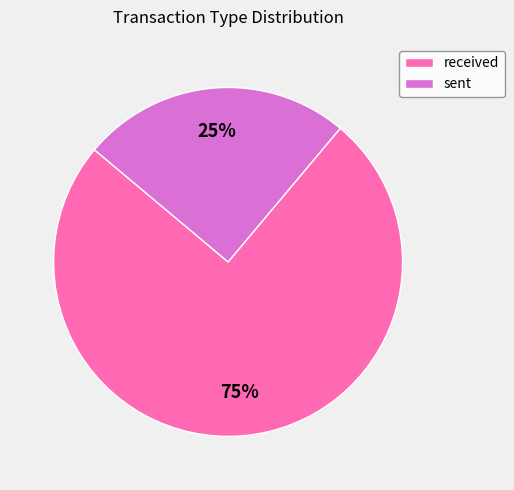

Does received account for over 50% of the chart?

Yes